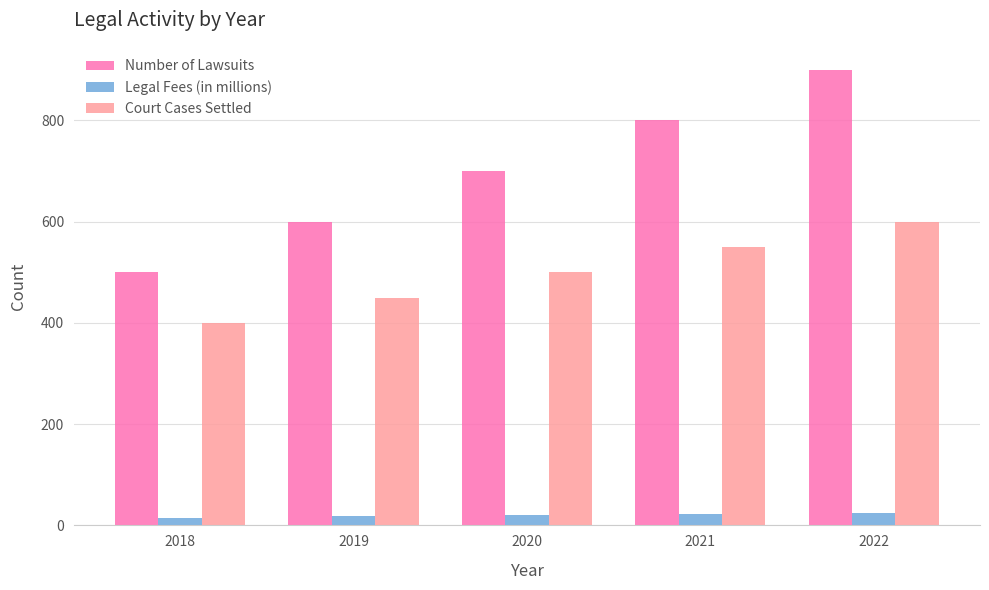

Count the number of data series in this chart.

3